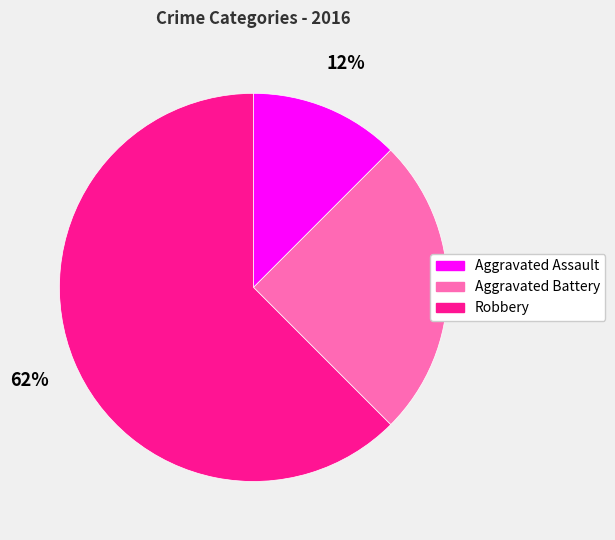

Which category accounts for the majority?

Robbery